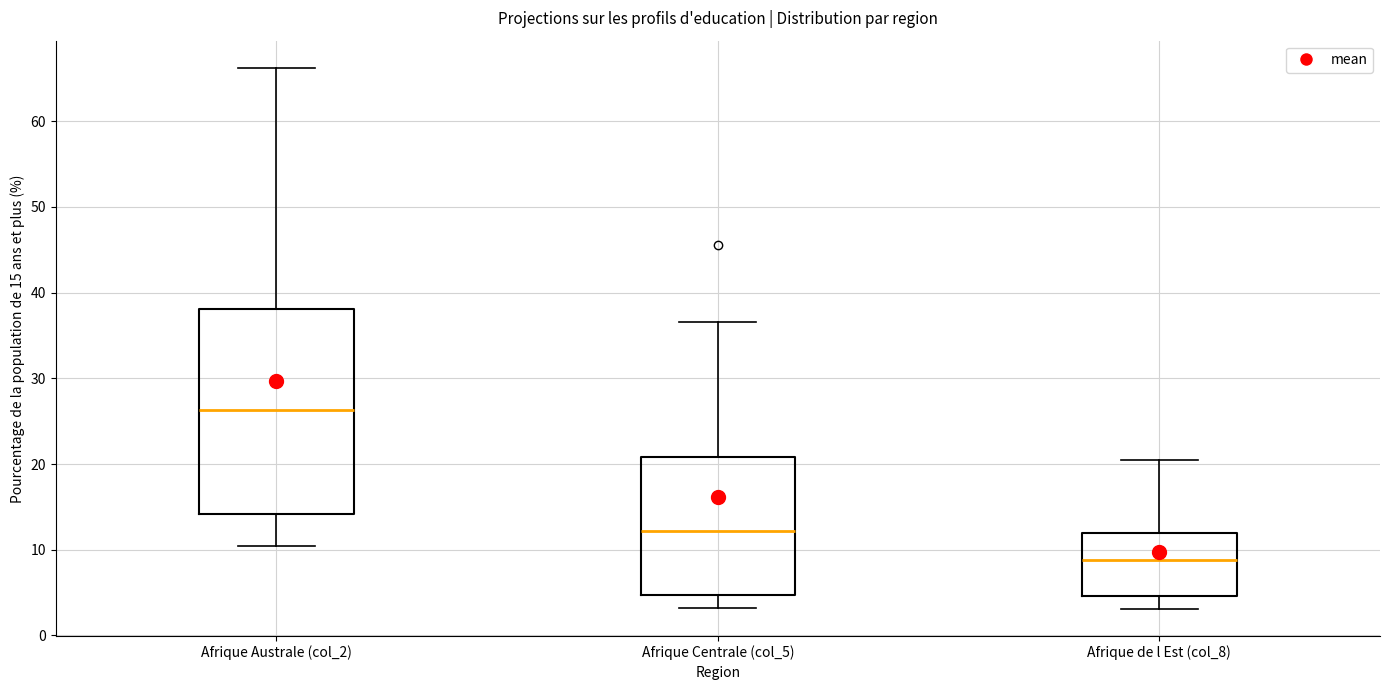

Comparing the boxes themselves (not the whiskers), which one is the tallest?

Afrique Australe (col_2)